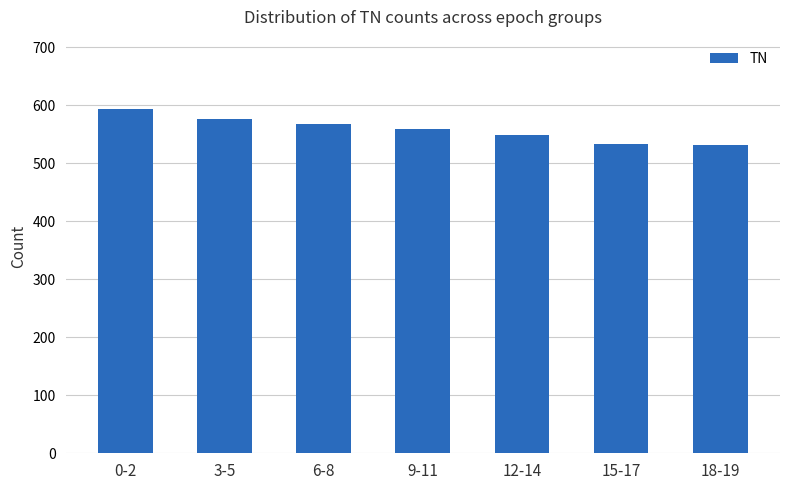

What is the label of the 5th bar from the right?

6-8